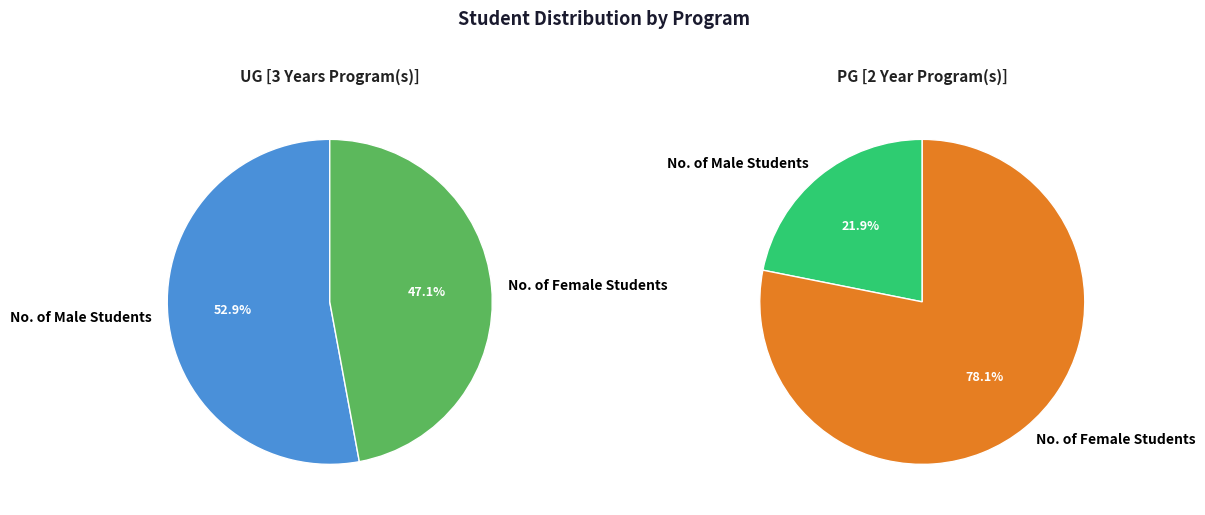

How many segments does this pie chart have?

2